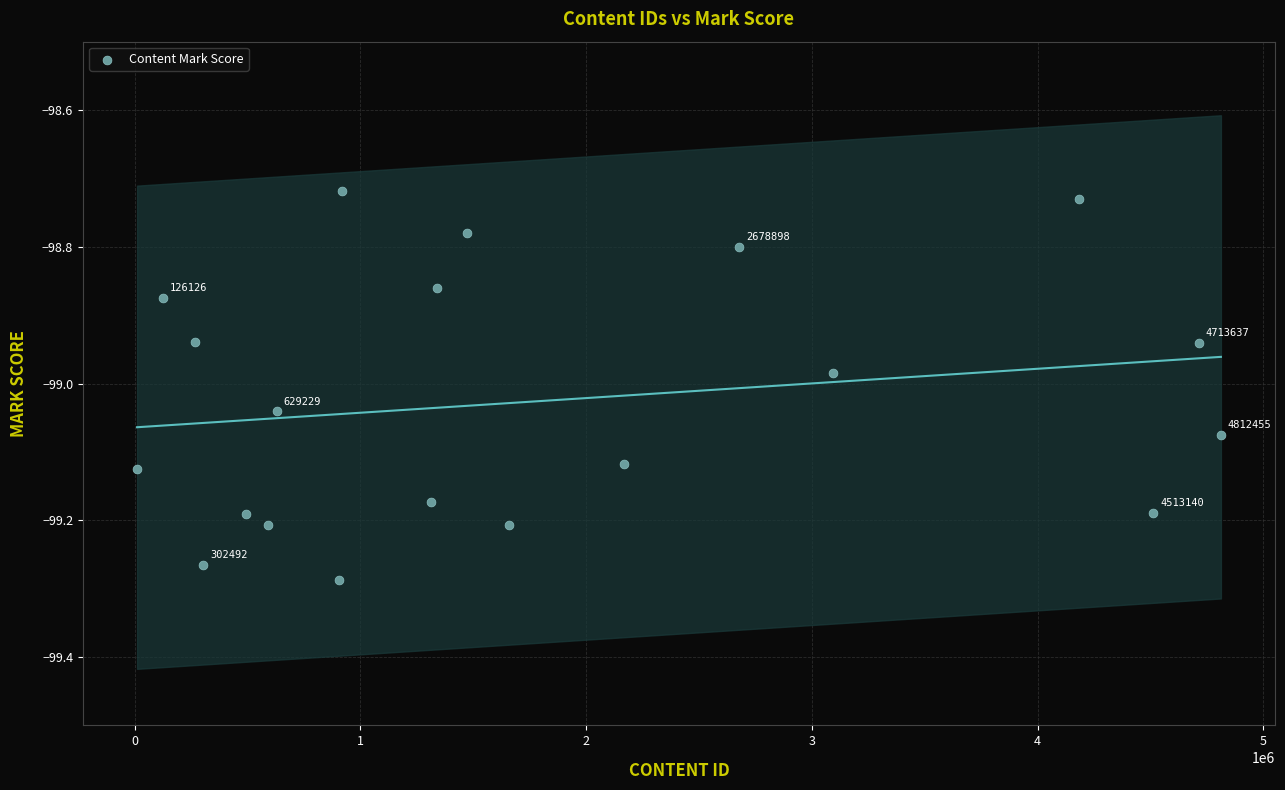

What is the range of Y values (max minus min)?

0.6